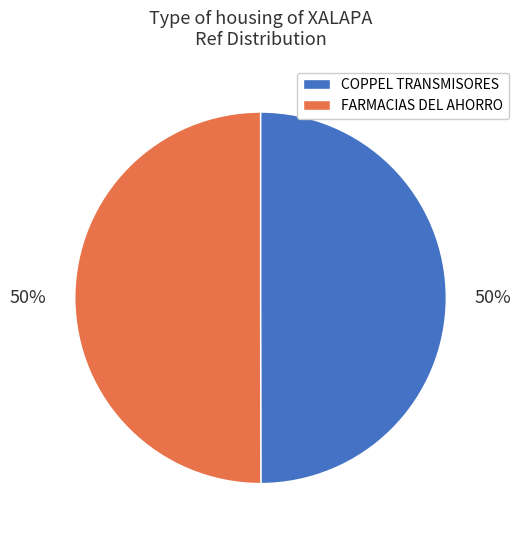

How many slices are in this pie chart?

2